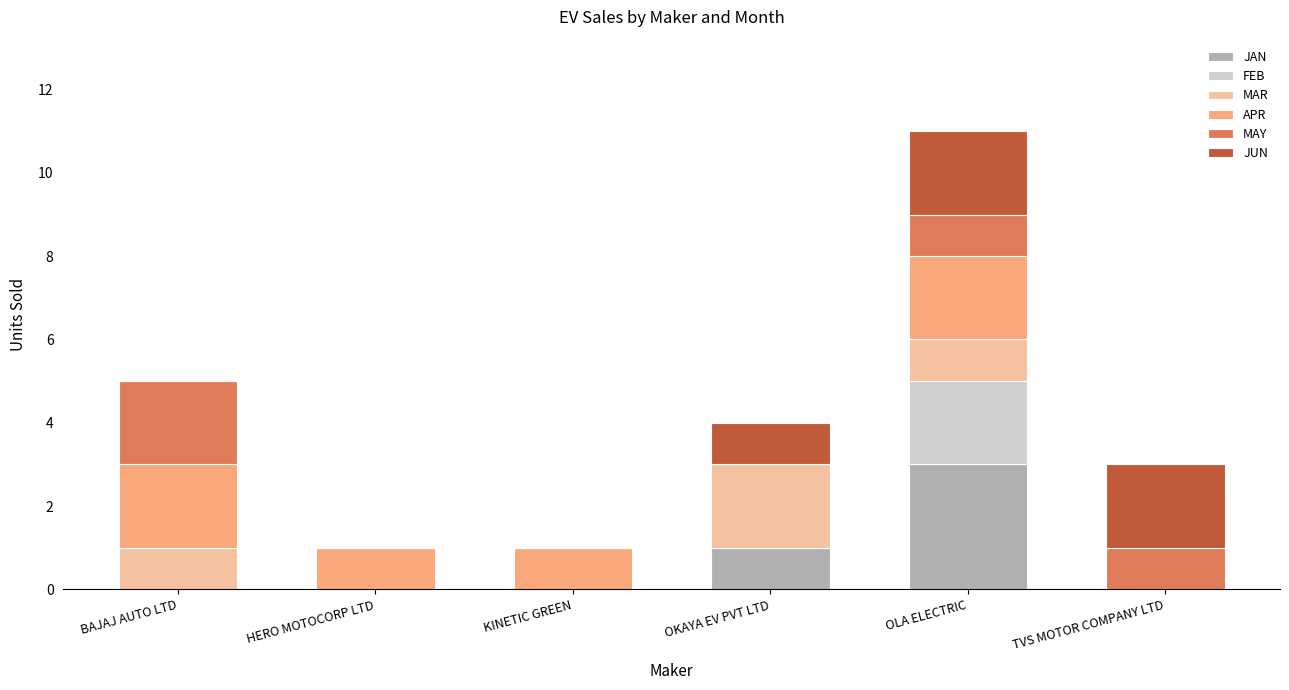

At which category is the sum across all series the highest?

OLA ELECTRIC